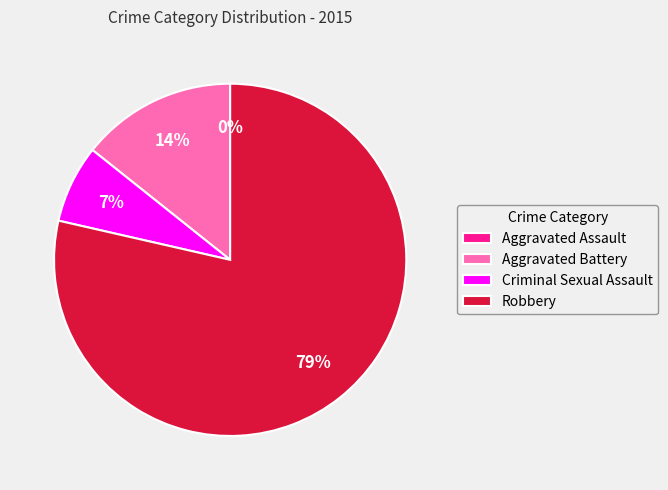

Which category has the smallest portion of the pie?

Aggravated Assault